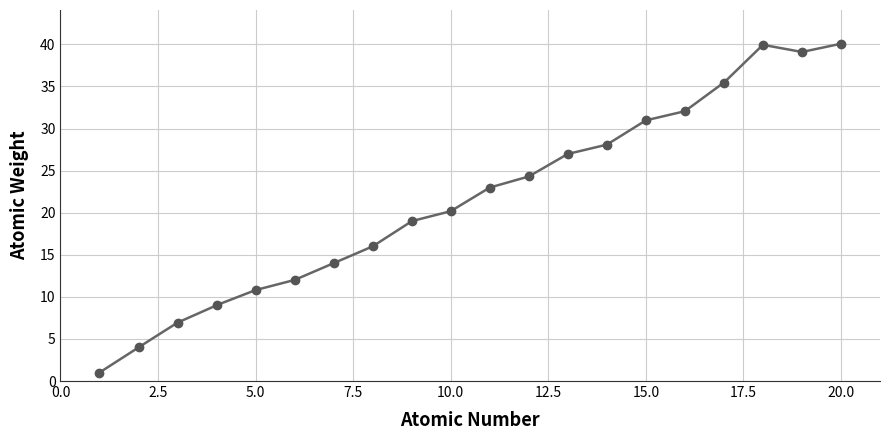

What is the sum of the values at 9 and 15?

50.0